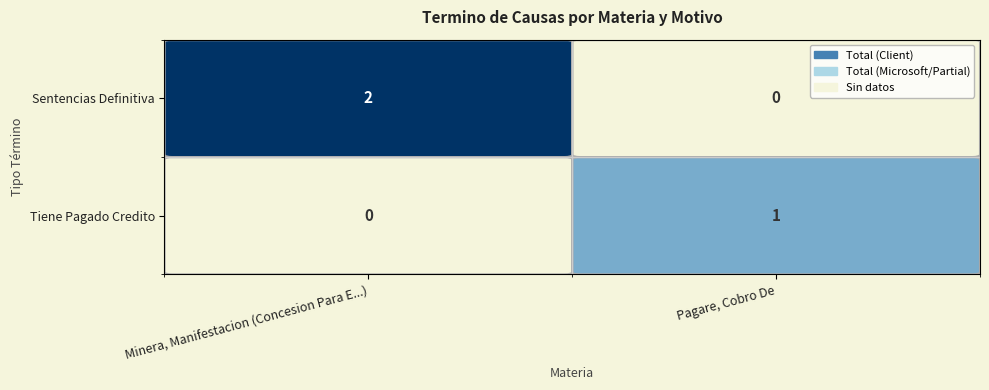

At which category does the chart reach its peak across all series?

Minera, Manifestacion (Concesion Para E...)